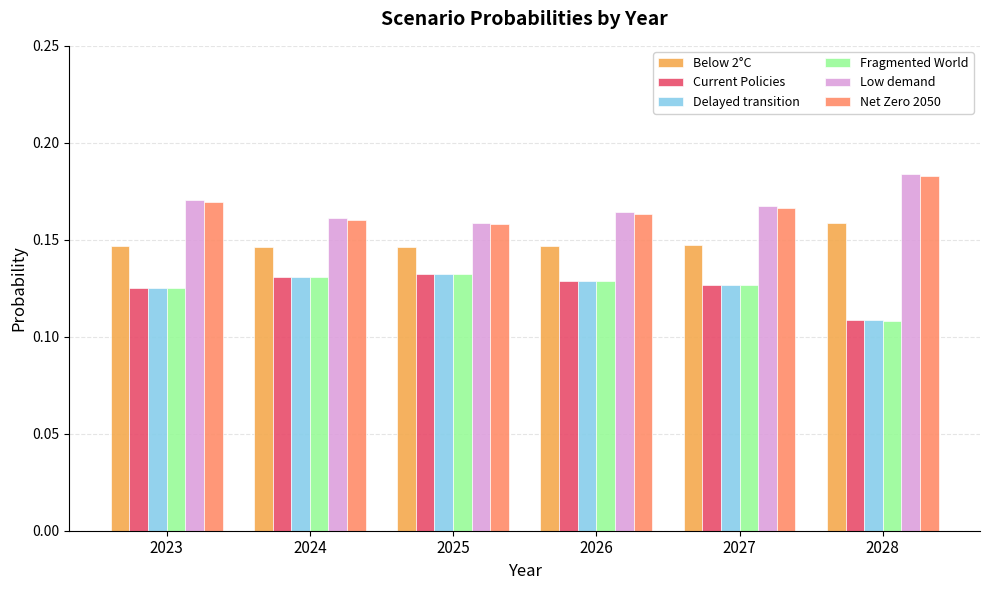

Which label corresponds to the smallest value in the chart?

2028